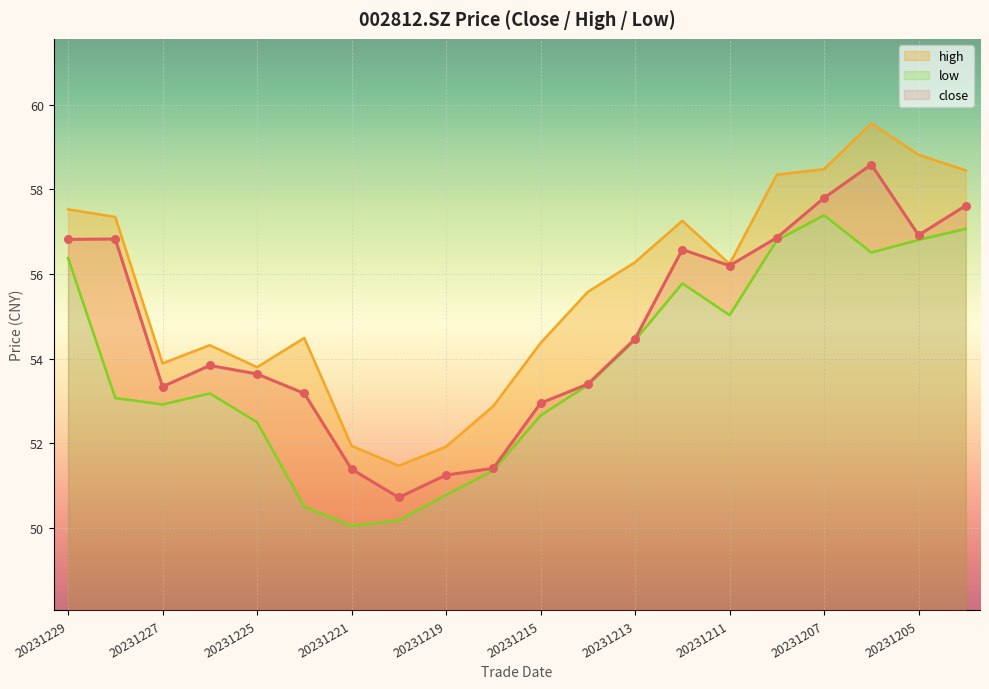

What are all the series names shown in the legend?

close, high, low